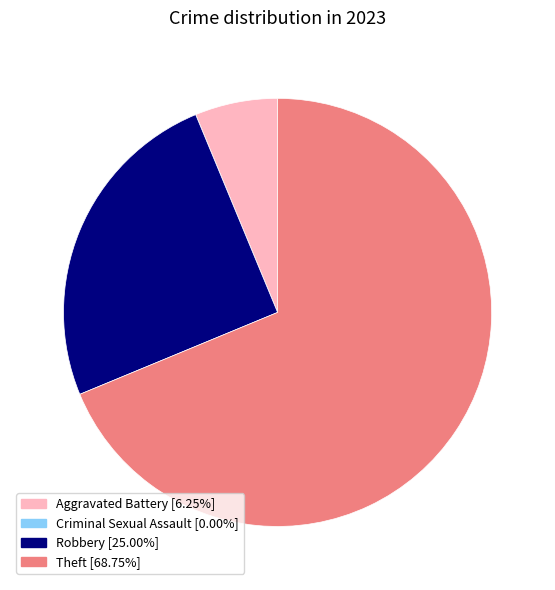

Do Robbery [25.00%] and Aggravated Battery [6.25%] together represent more than half of the pie?

No